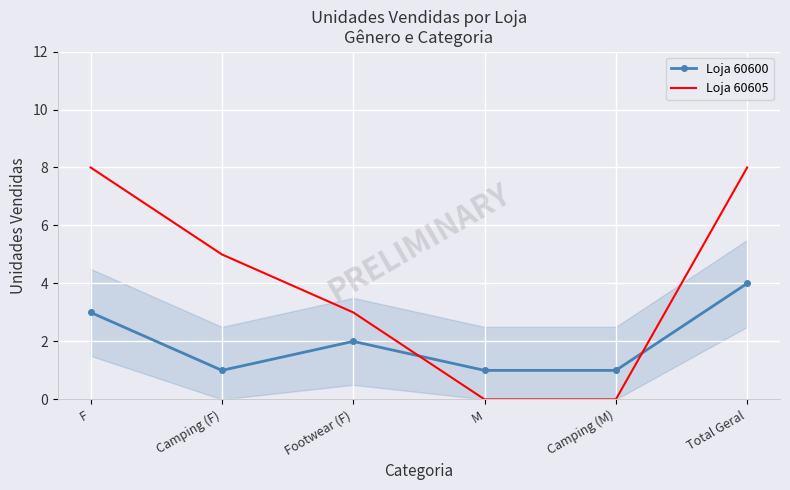

What is the sum of the Loja 60605 values at M and Footwear (F)?

3